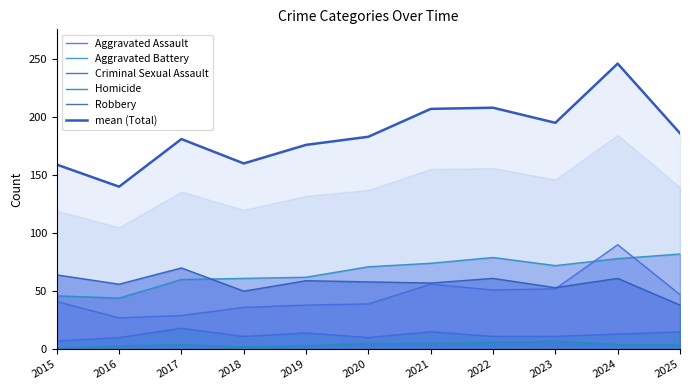

Which series has the largest range (max minus min)?

mean (Total)